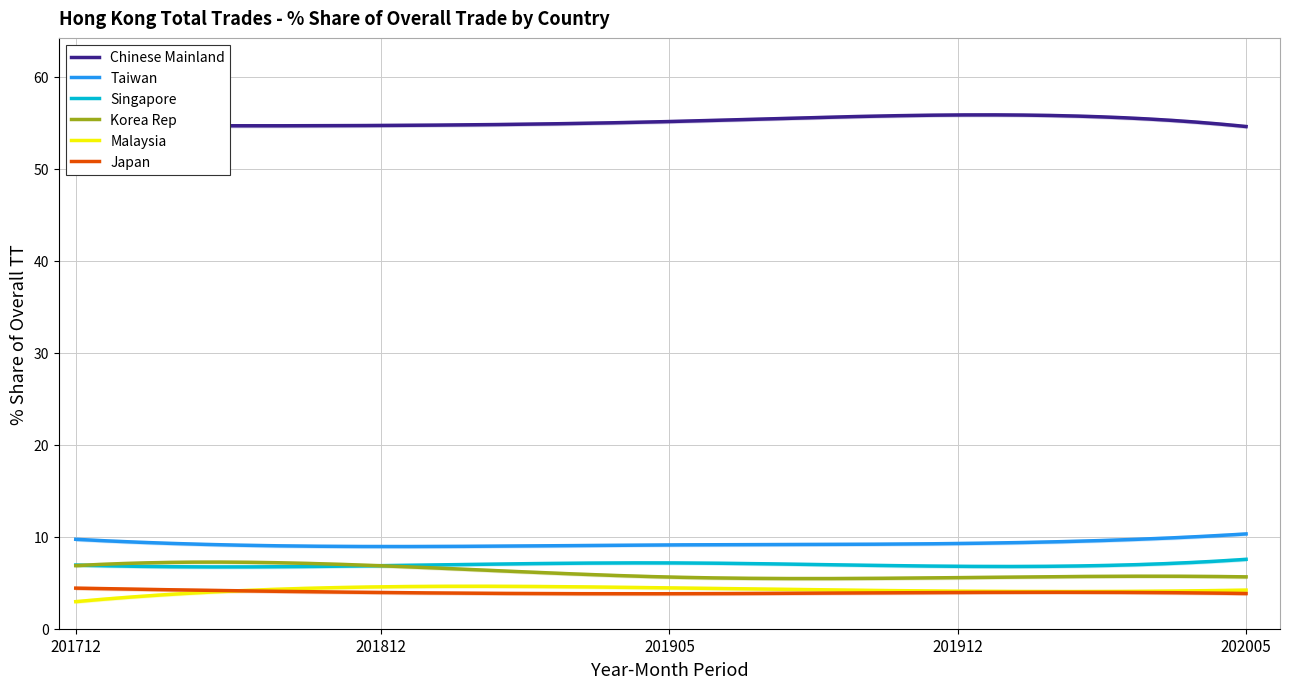

Count the Chinese Mainland values in the range 54 to 55.

3